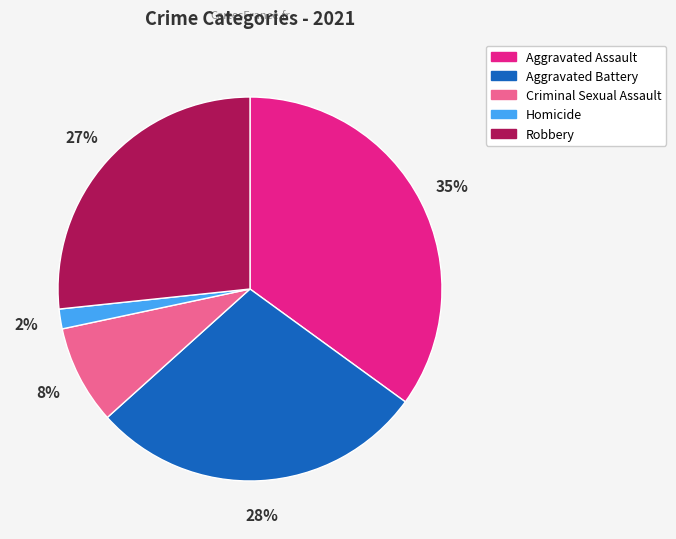

Is it true that Aggravated Battery is 16% of the pie?

False